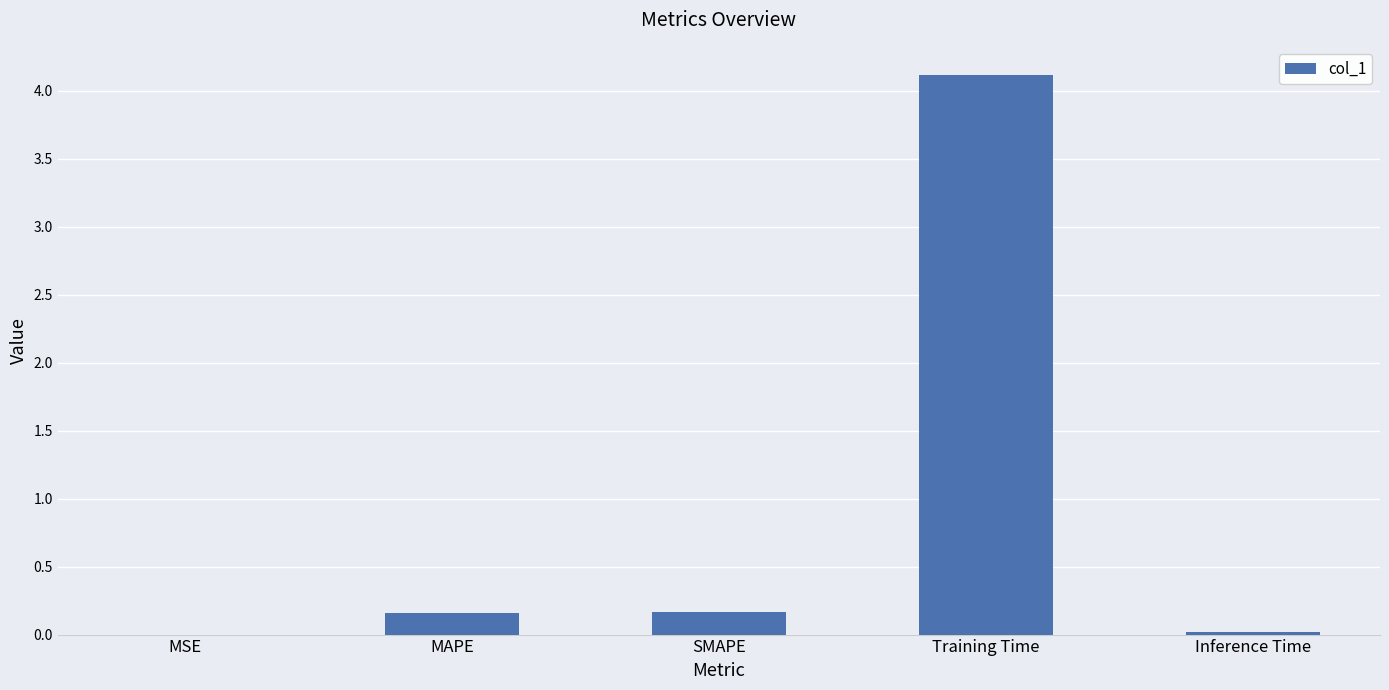

The chart shows a value of 0.0 at MSE. True or false?

True